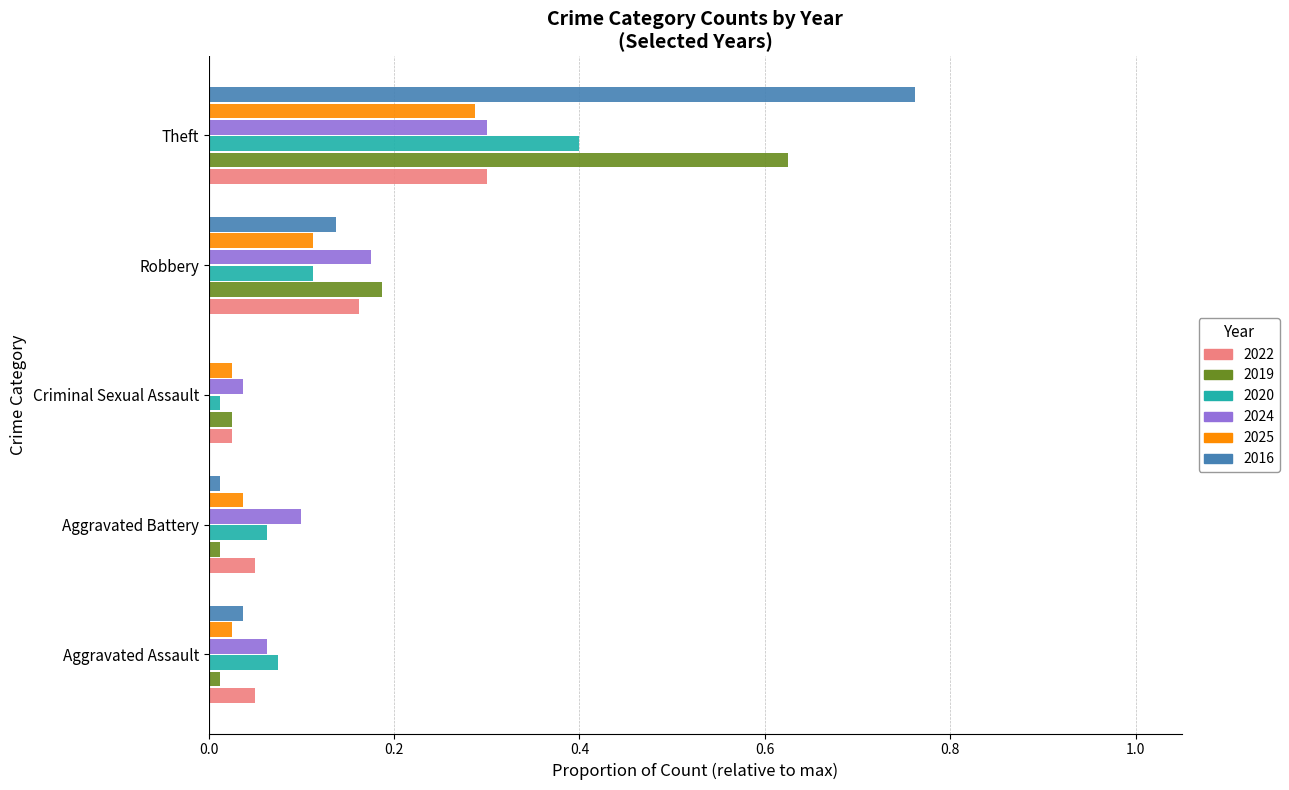

At which category is the sum across all series the highest?

Theft